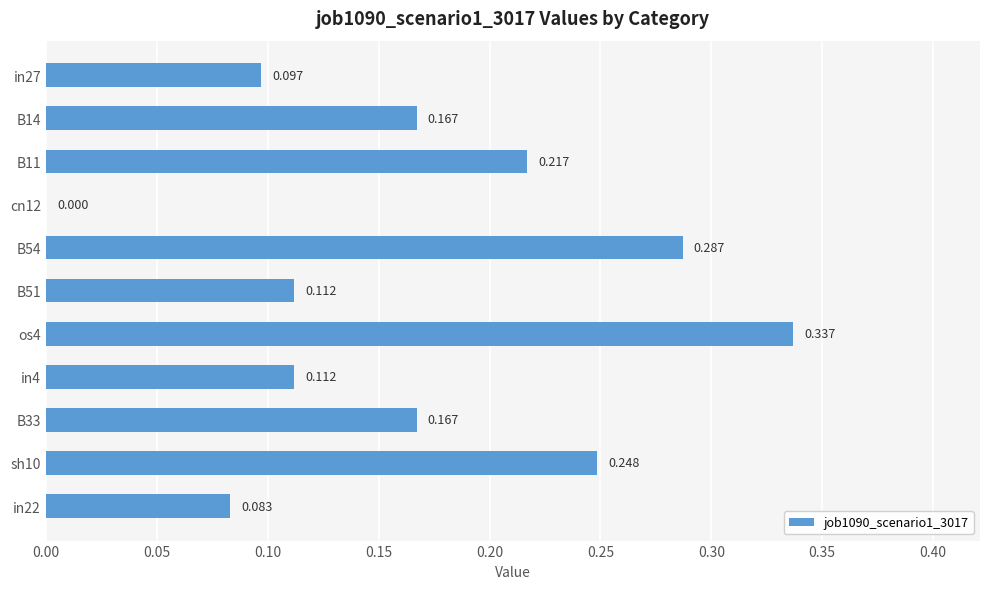

Are the bars horizontal?

Yes